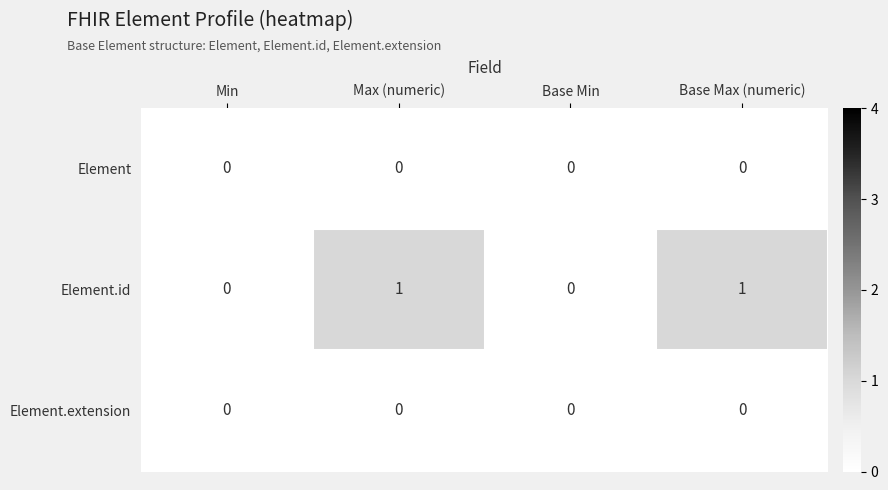

Reading left to right, extract all data points from this chart.

Element: 0	0	0	0
Element.id: 0	1	0	1
Element.extension: 0	0	0	0